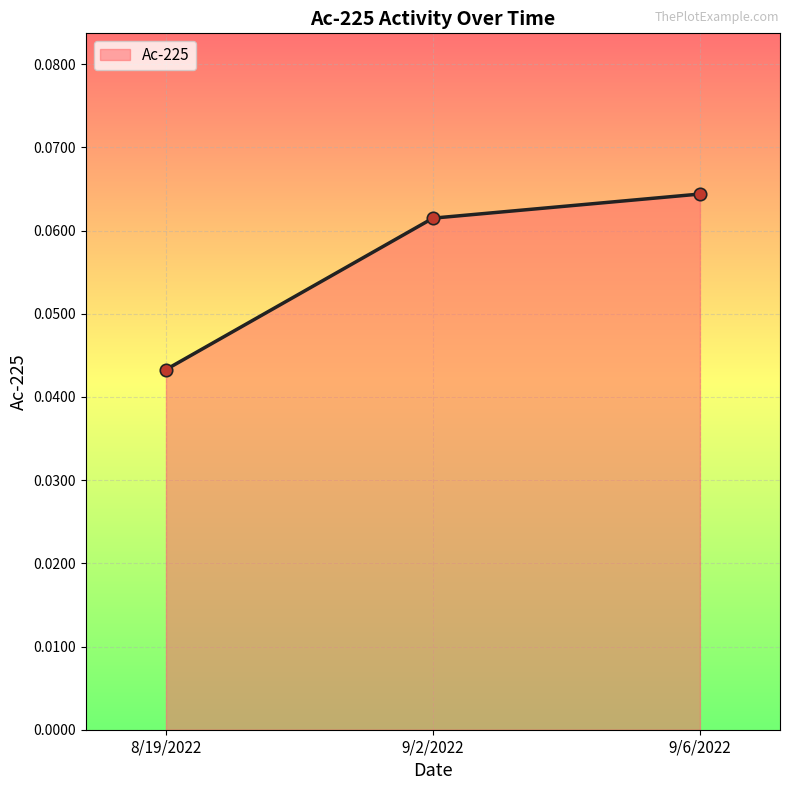

Between 9/6/2022 and 9/2/2022, which is larger?

9/6/2022